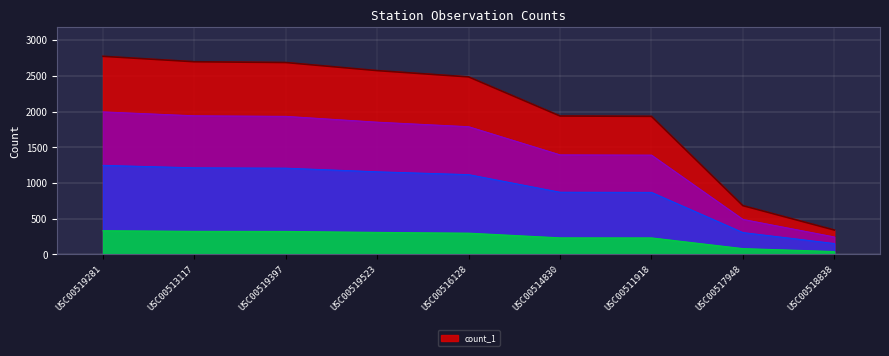

True or false: the data shows 66.7 at USC00518838.

False